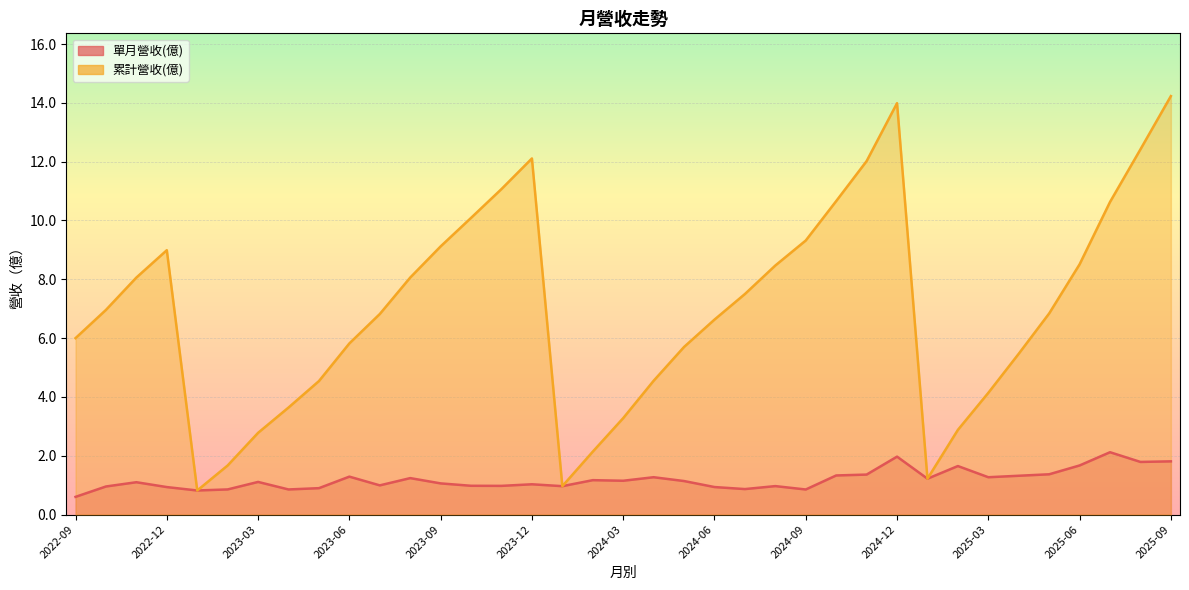

Reading left to right, list all the values displayed in this chart.

單月營收(億): 0.6	1.0	1.1	0.9	0.8	0.9	1.1	0.9	0.9	1.3	1.0	1.2	1.1	1.0	1.0	1.0	1.0	1.2	1.1	1.3	1.1	0.9	0.9	1.0	0.9	1.3	1.4	2.0	1.2	1.6	1.3	1.3	1.4	1.7	2.1	1.8	1.8
累計營收(億): 6.0	7.0	8.1	9.0	0.8	1.7	2.8	3.6	4.5	5.8	6.8	8.1	9.1	10.1	11.1	12.1	1.0	2.1	3.3	4.5	5.7	6.6	7.5	8.5	9.3	10.7	12.0	14.0	1.2	2.9	4.1	5.5	6.8	8.5	10.6	12.4	14.2